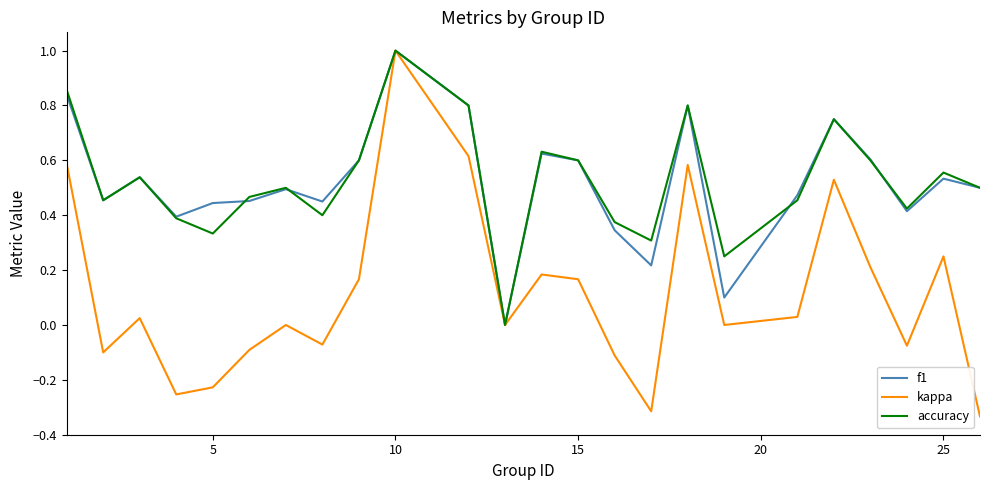

What is the maximum value for kappa?

1.0